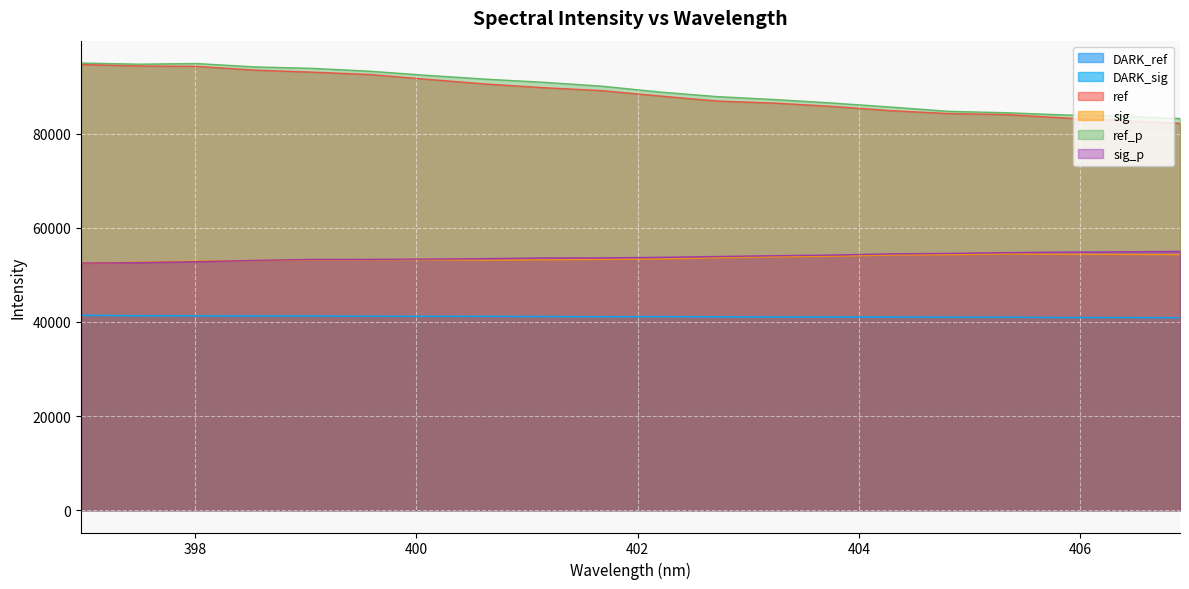

True or false: DARK_ref has a value of 41252.6 at 398.5384.

True